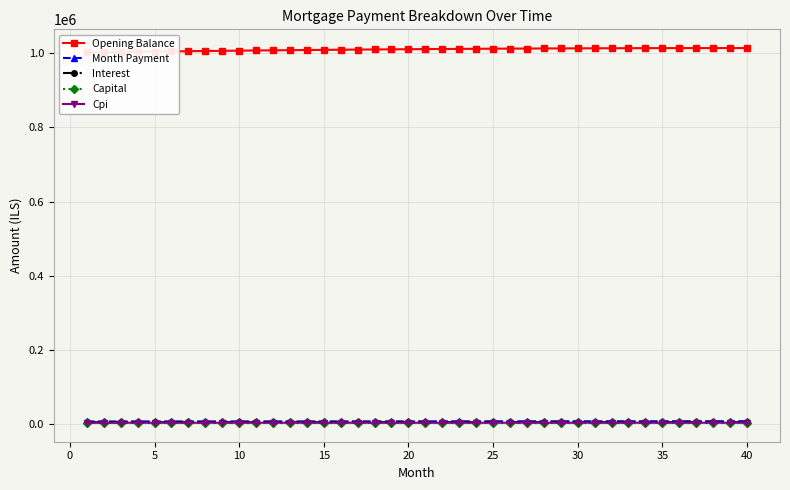

True or false: Cpi has more than 0 interior local peaks.

True